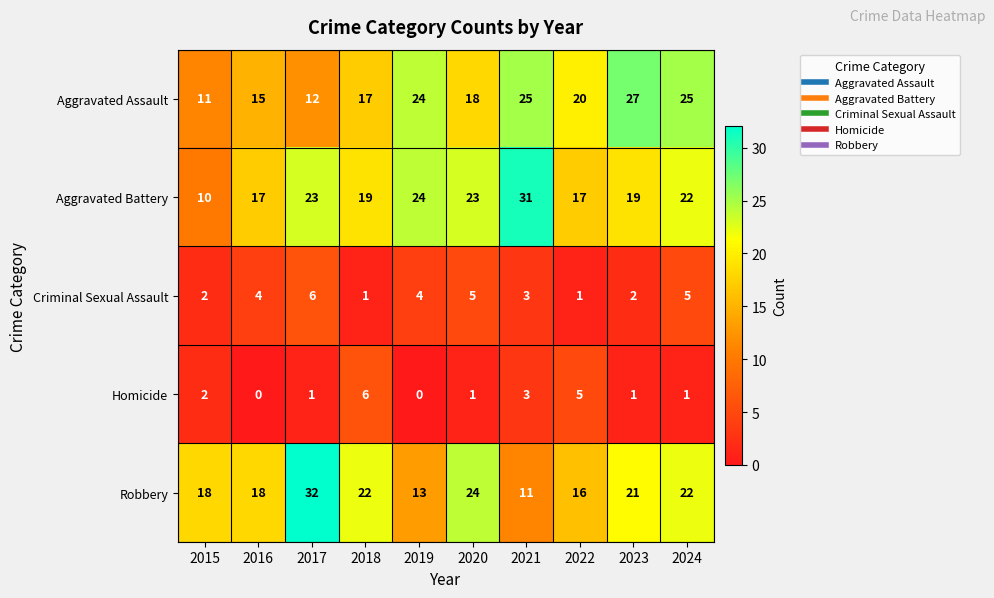

What is the sum of the Aggravated Assault values at 2017 and 2022?

32